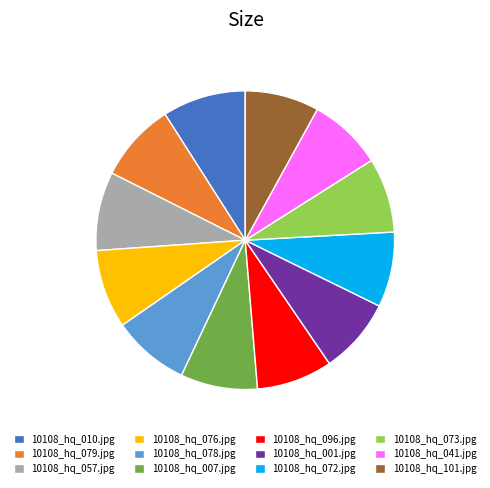

True or false: 10108_hq_073.jpg accounts for 8% of the total.

True